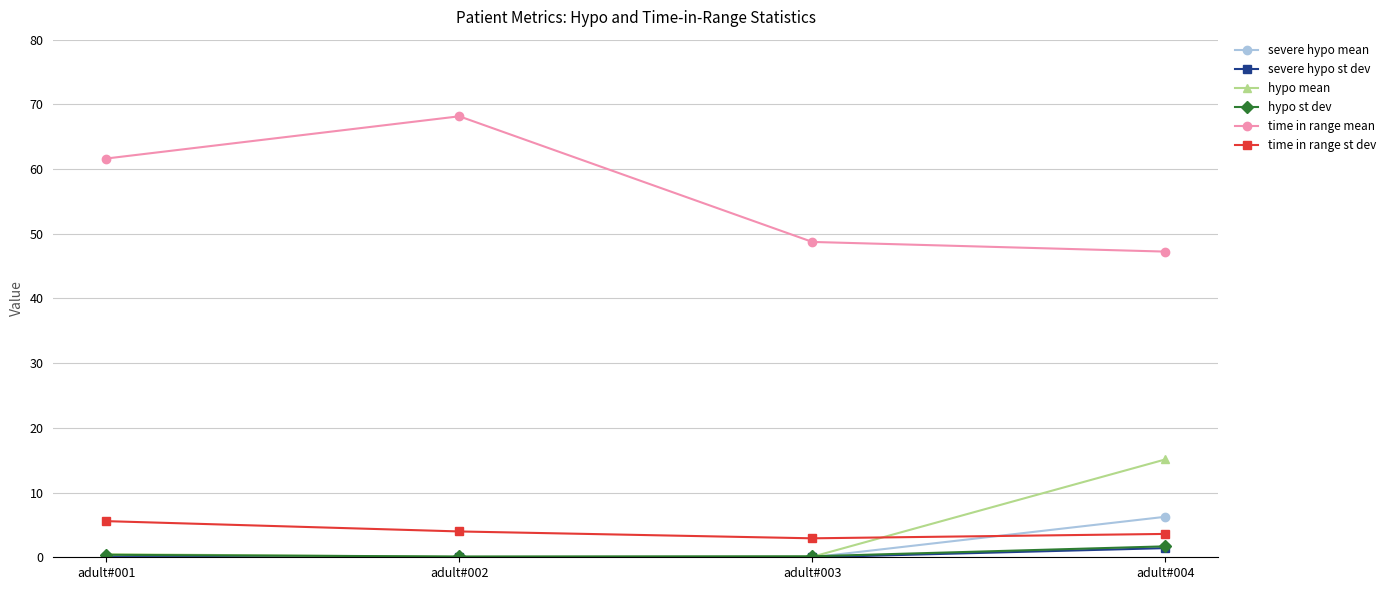

Does the chart have visible grid lines?

Yes